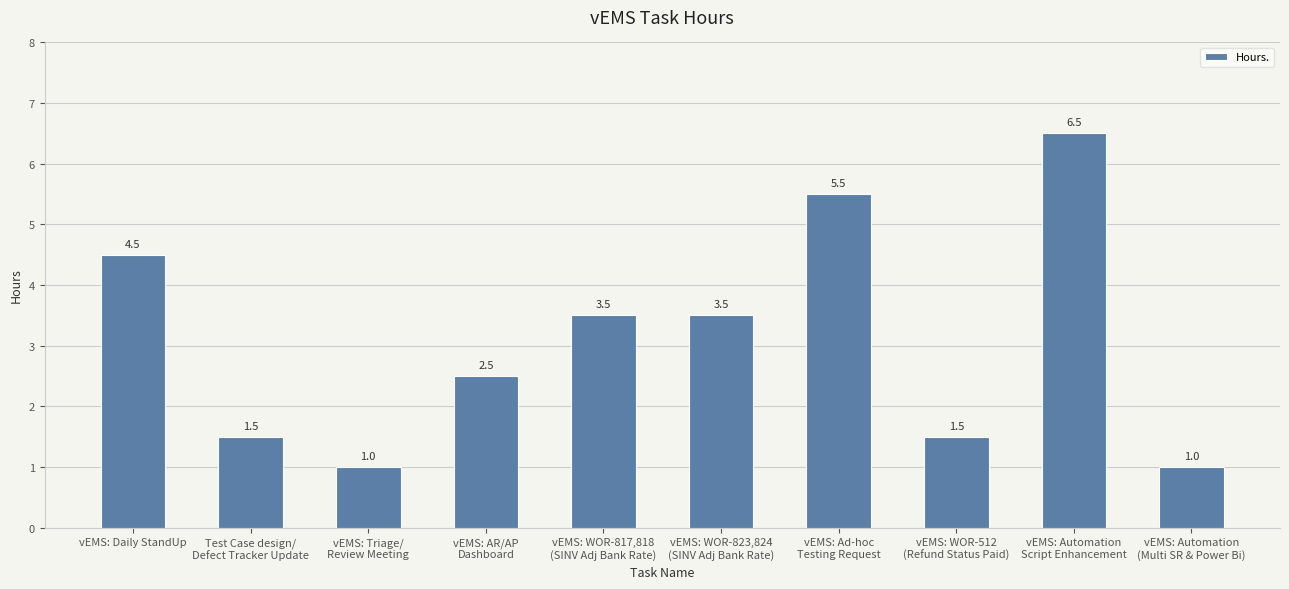

How many data points are above 3?

5